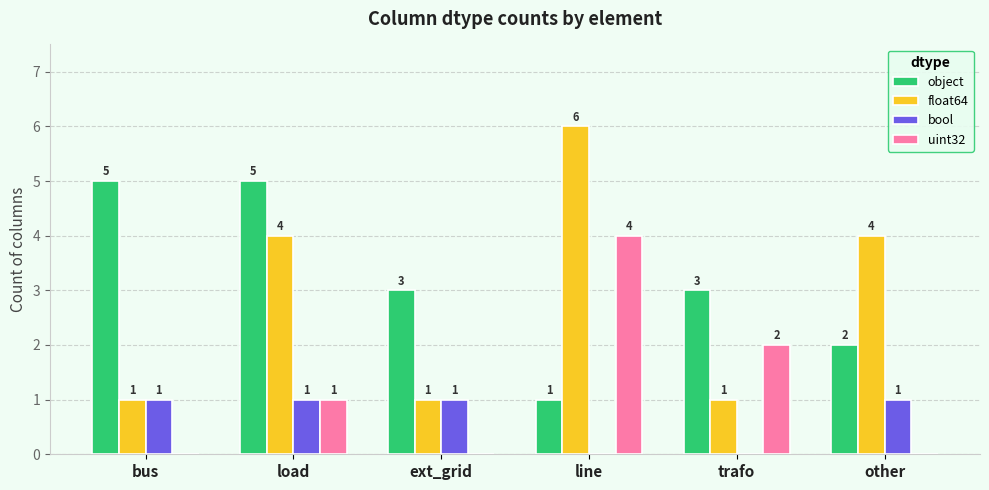

How many data points does each series have?

6